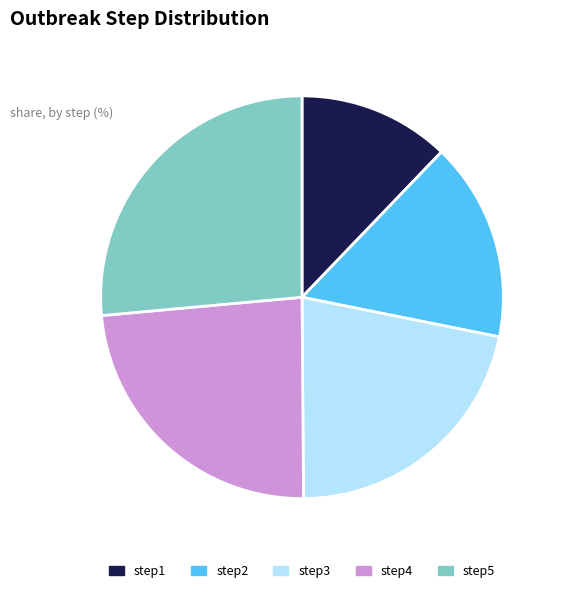

Does step1 account for over 50% of the chart?

No